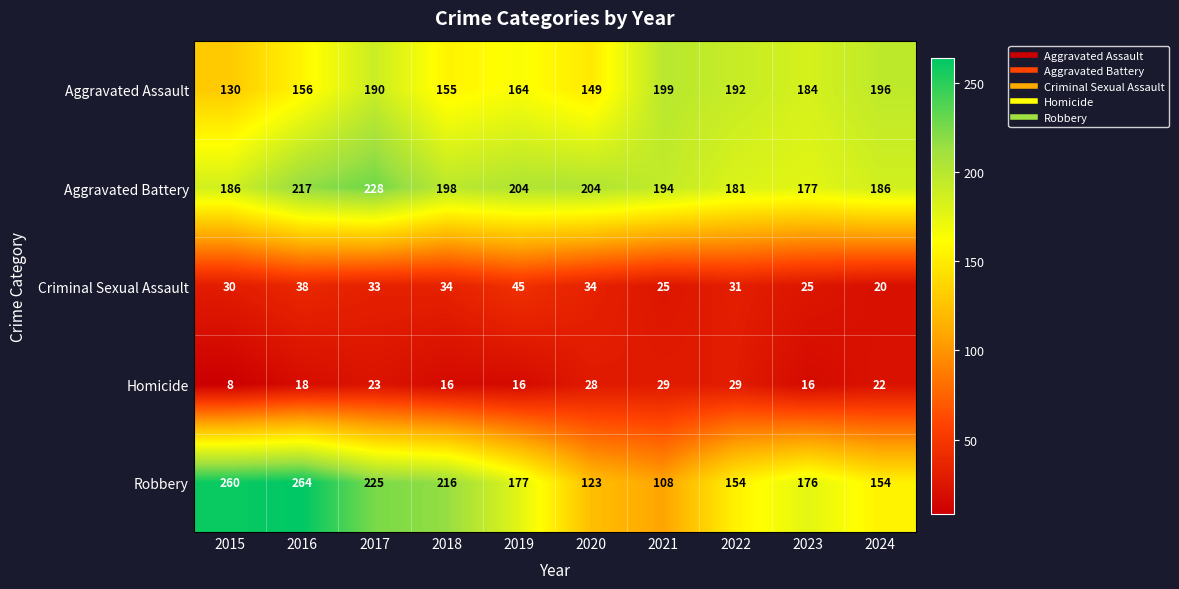

What is the sum of the Aggravated Battery values at 2016 and 2020?

421